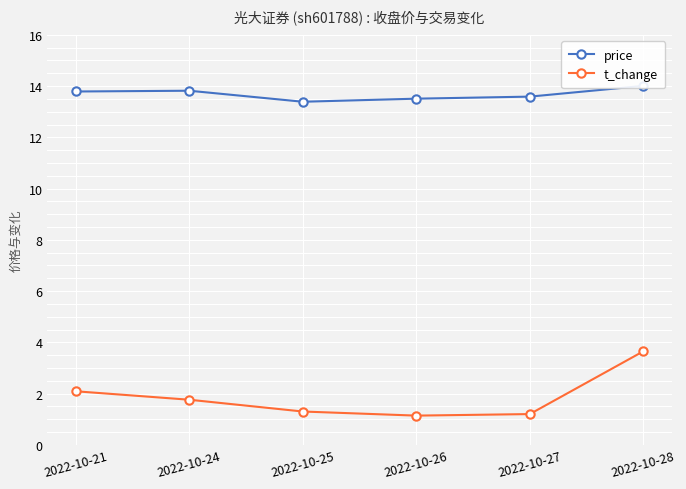

At which category does price reach its first local peak?

2022-10-24